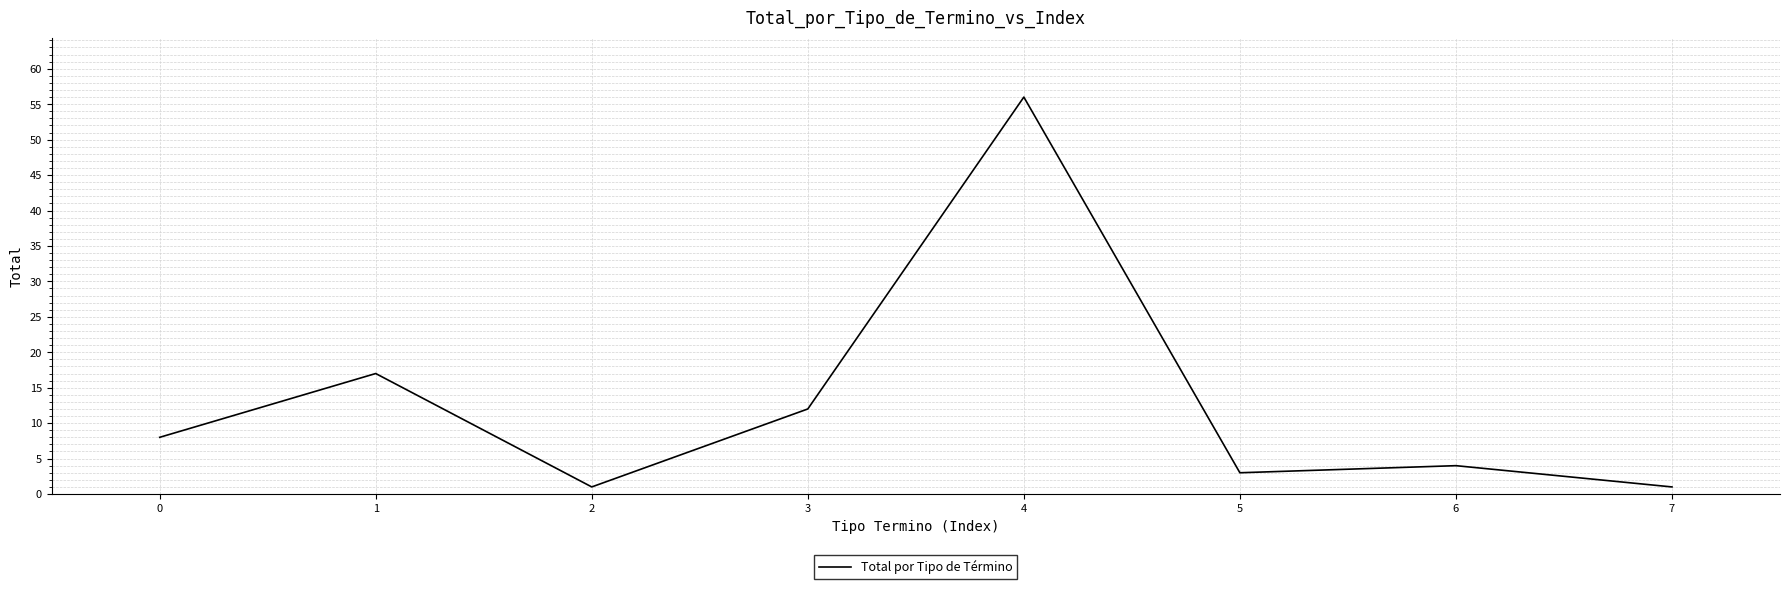

Which has a higher value, 4 or 3?

4